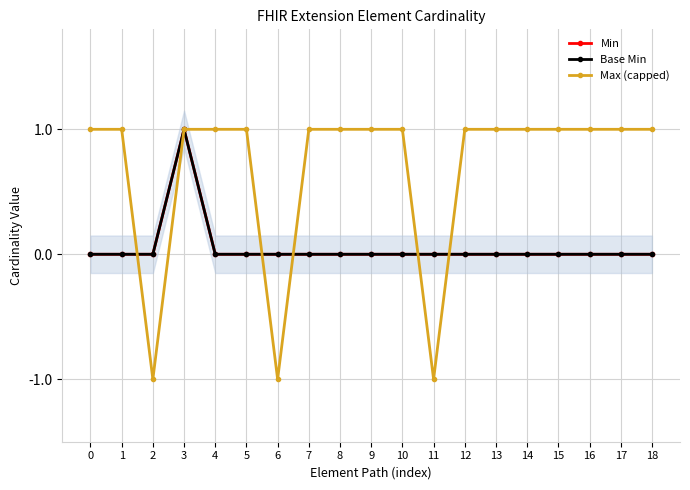

True or false: Base Min and Min cross at least once.

False